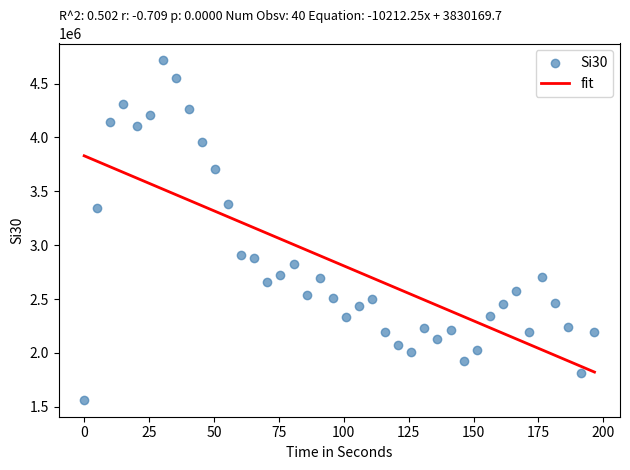

What is the range of Y values (max minus min)?

3149403.1